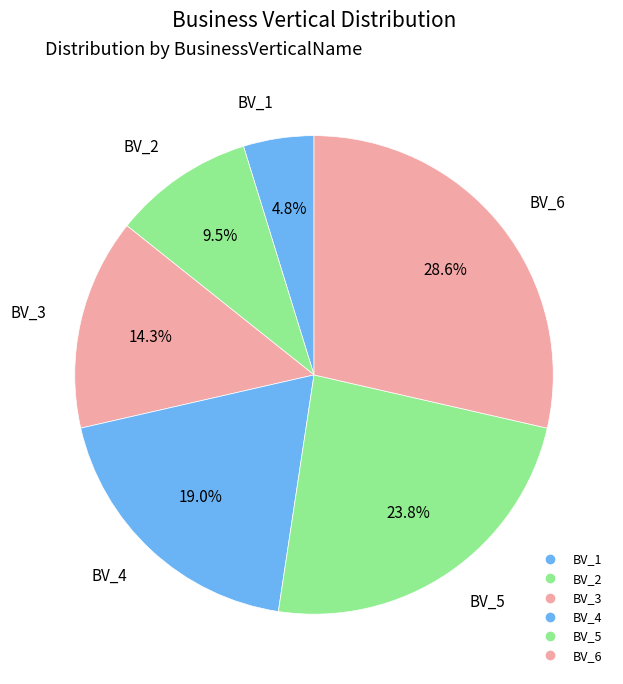

What is the change in value from BV_3 to BV_5?

+2